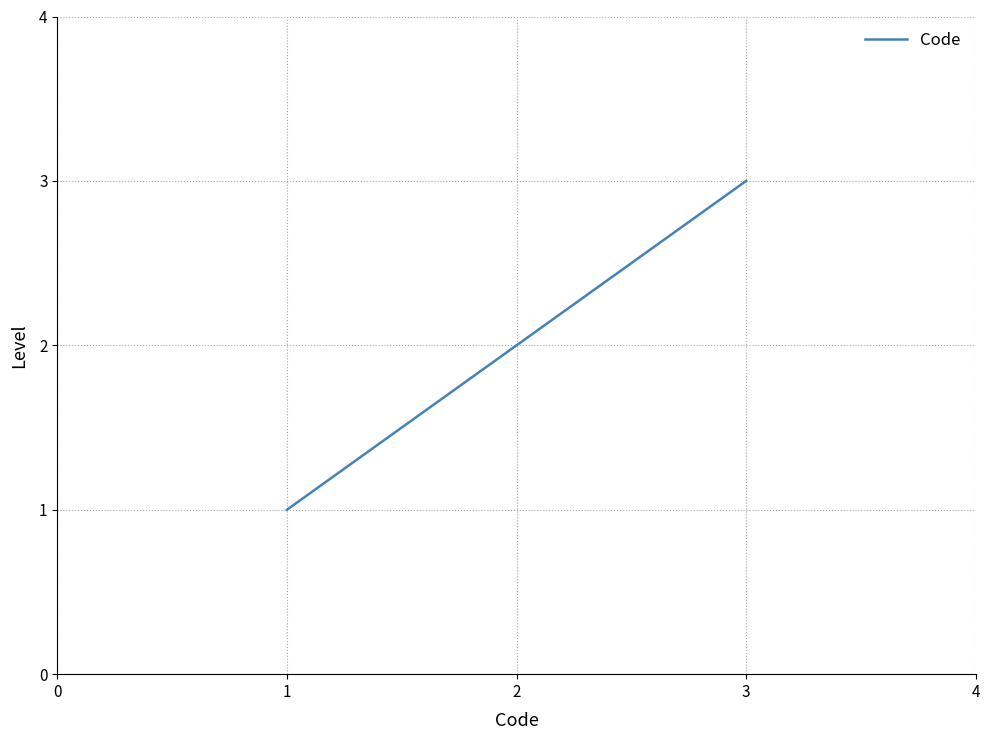

List the labels in order of value, smallest first.

1, 2, 3